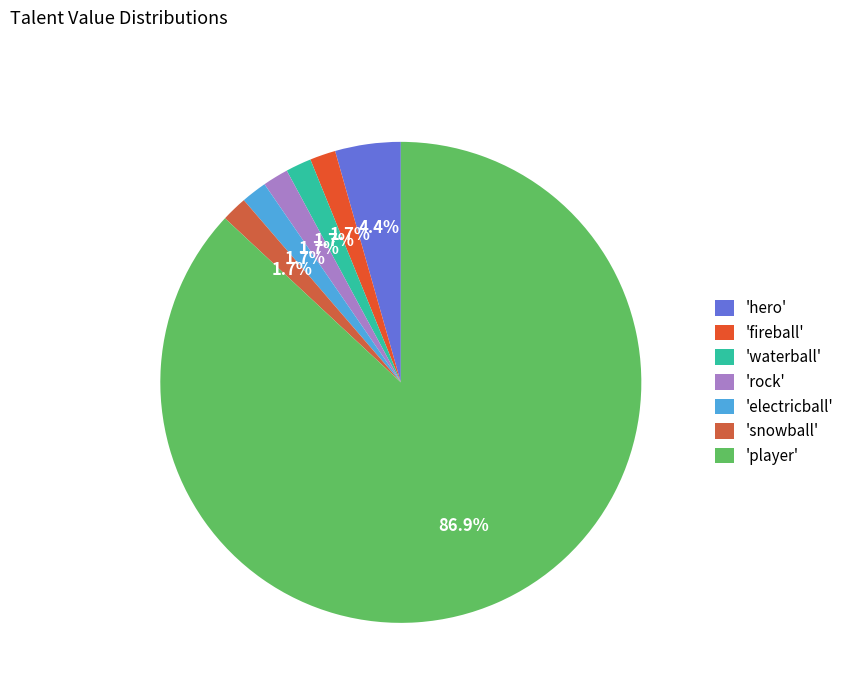

Which category has the biggest portion of the pie?

'player'